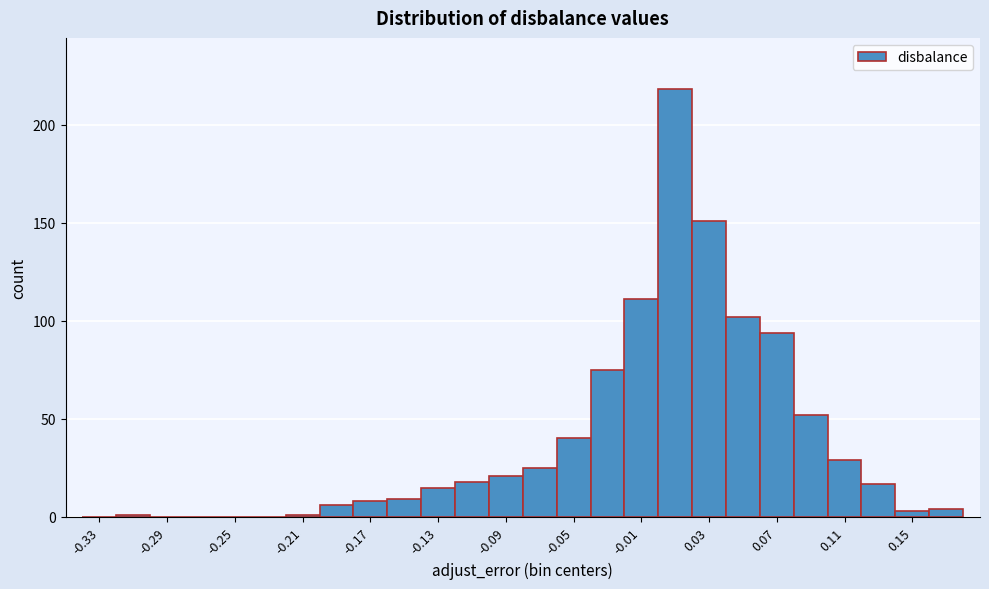

Over which range of the x-axis is the bar tallest?

0.00 to 0.02